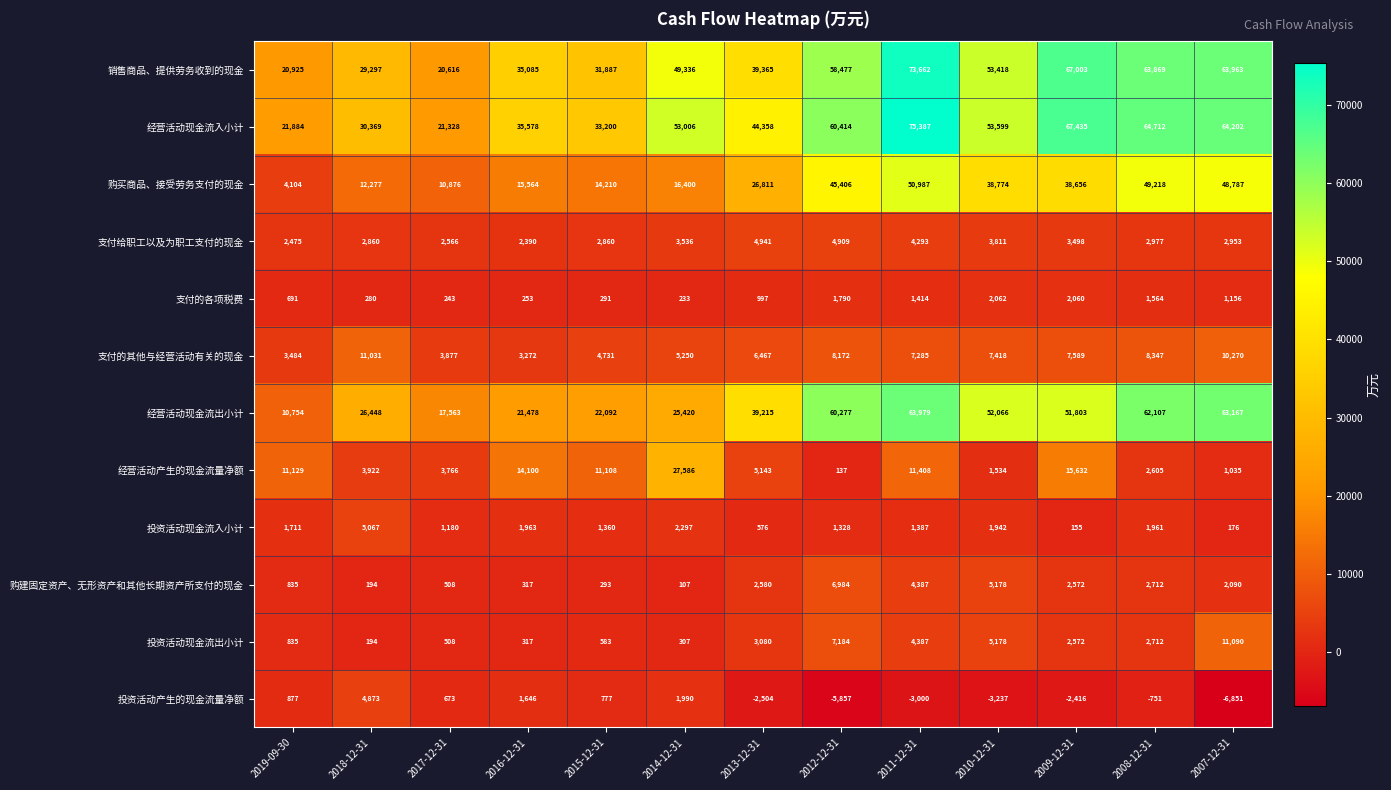

Which series has the widest spread of values?

经营活动现金流入小计